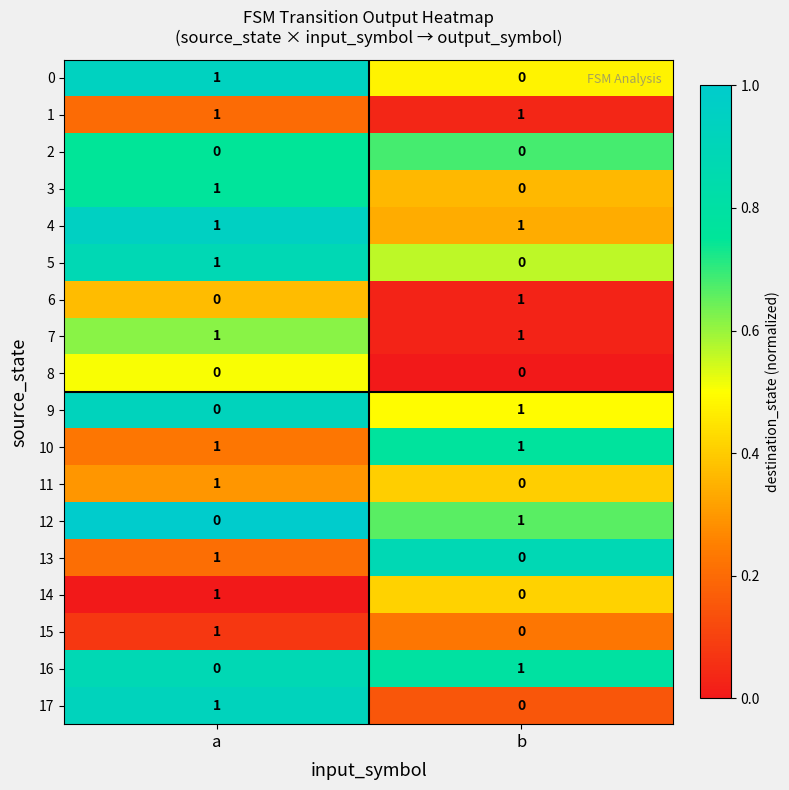

At which label is 6 closest to 0?

a